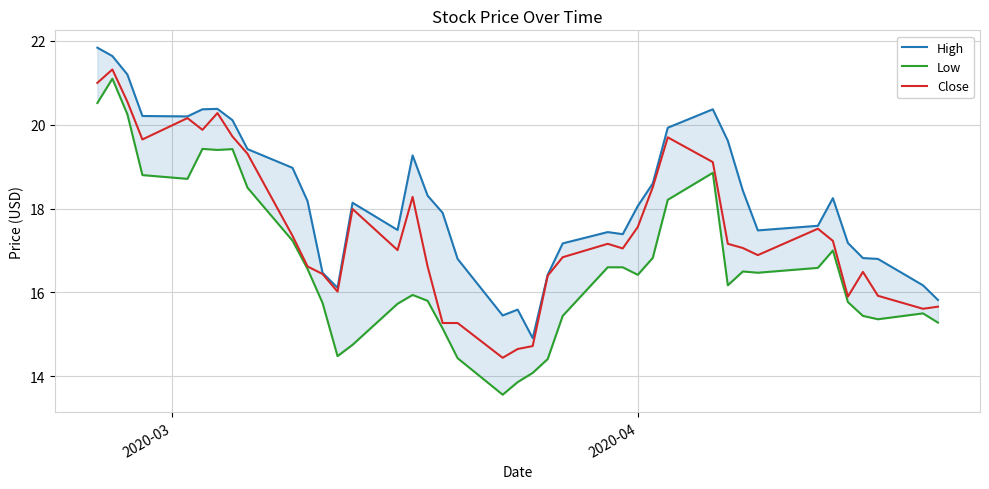

What is the difference between the second highest and minimum values in the Low series?

7.0